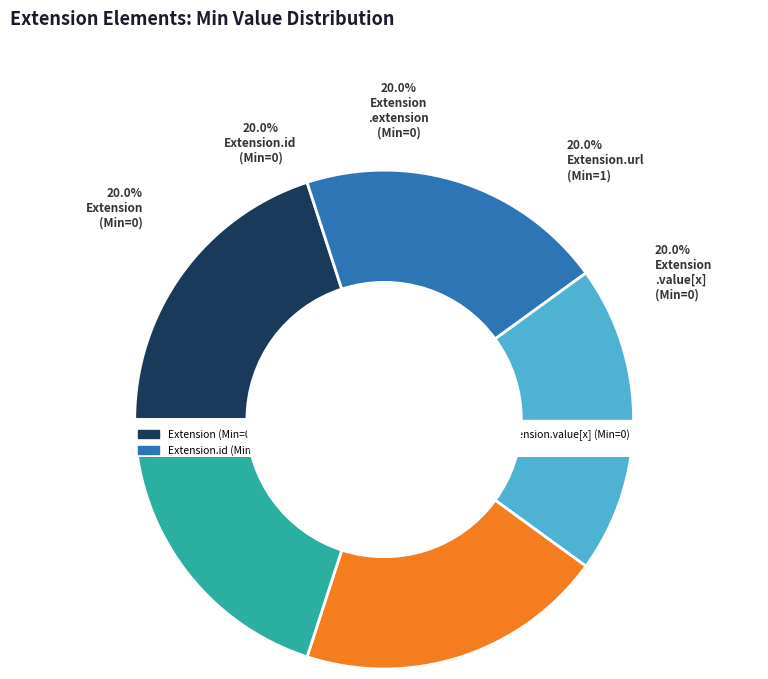

Is it true that Extension.id is 23% of the pie?

False